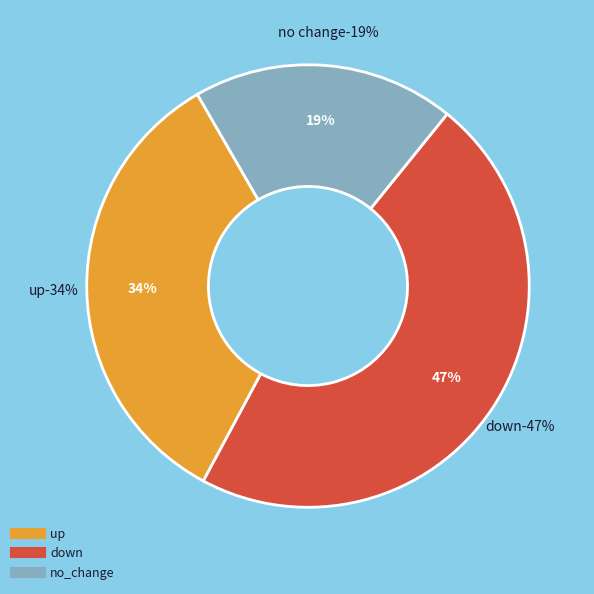

True or false: down accounts for 45% of the total.

False